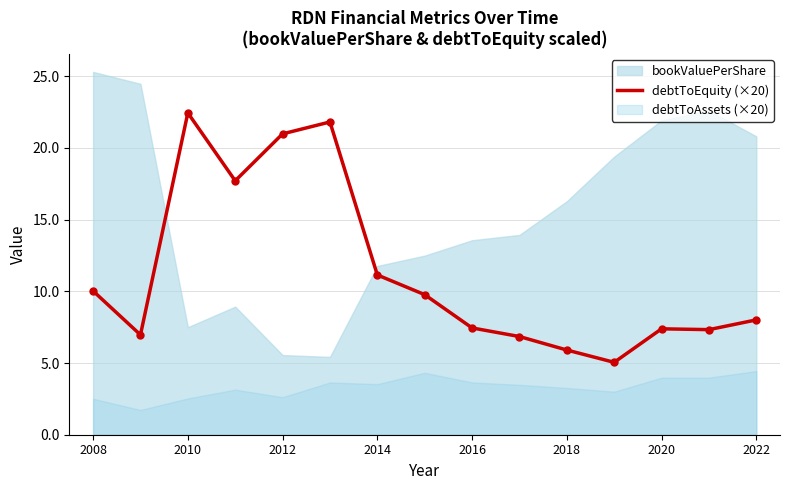

Which category has the highest value in the debtToEquity (×20) series?

2010